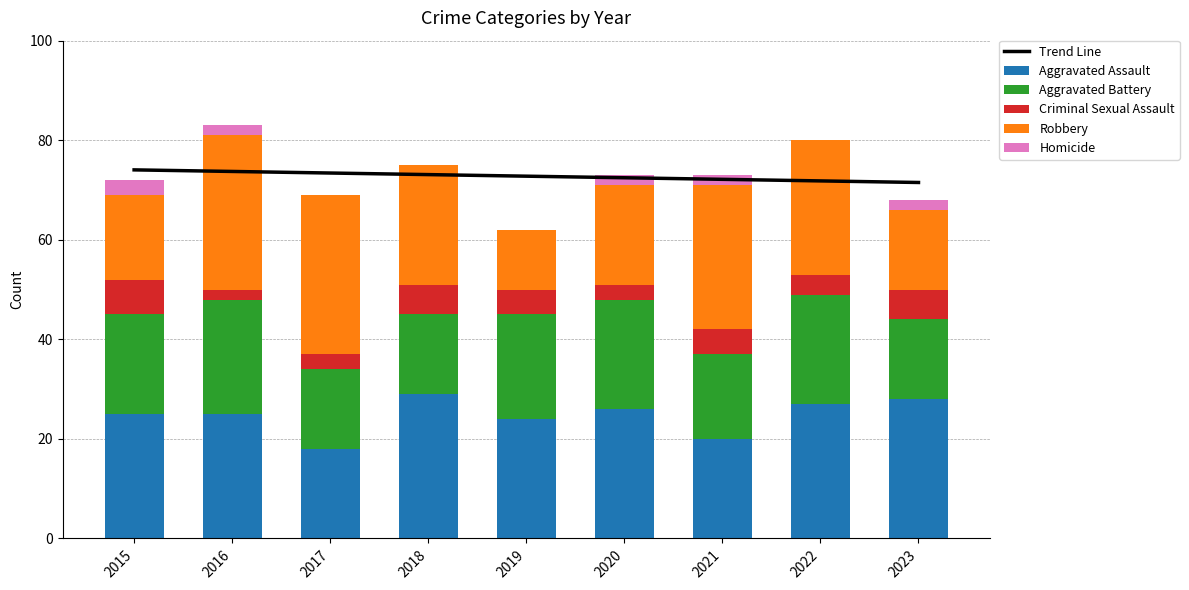

Where is Criminal Sexual Assault nearest to the value 4?

2022